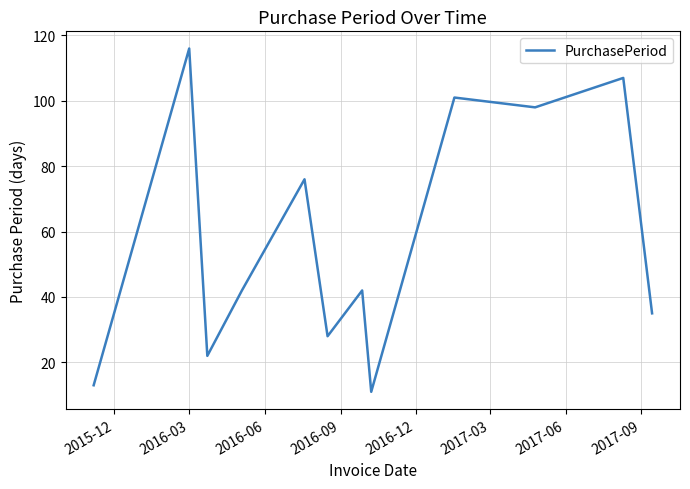

What is the greatest value displayed?

116